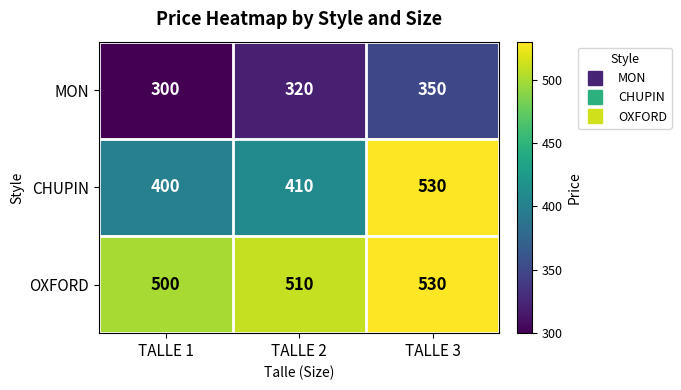

Which series has the largest total across all categories?

OXFORD